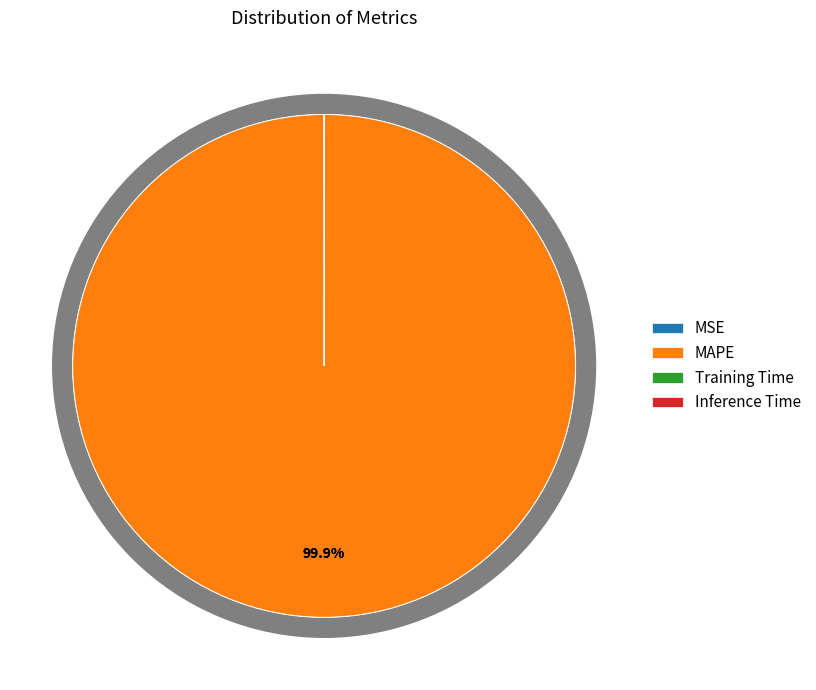

Is there any slice that represents more than half of the pie?

Yes